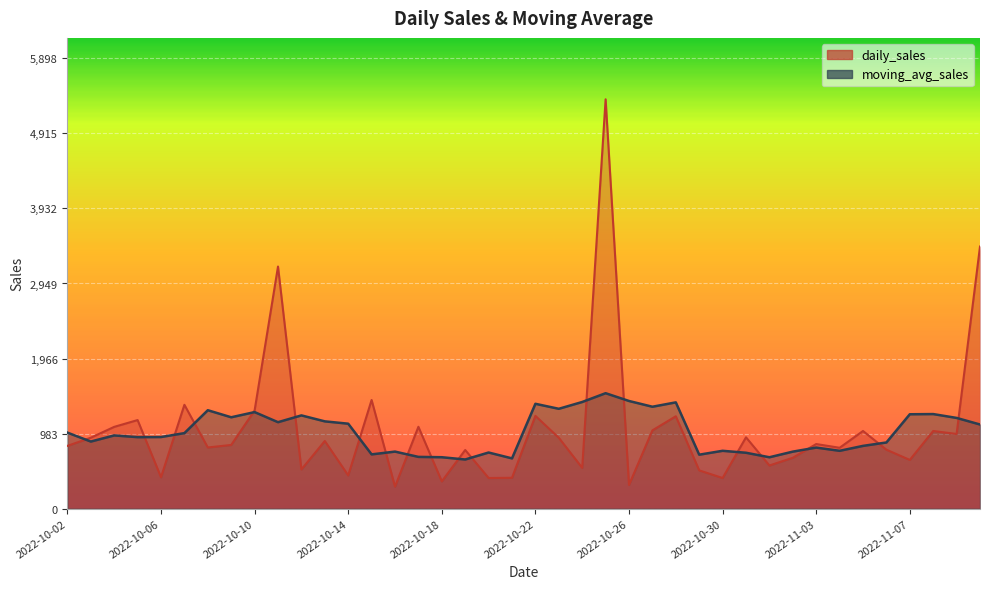

Where is the first local maximum for moving_avg_sales?

2022-10-04